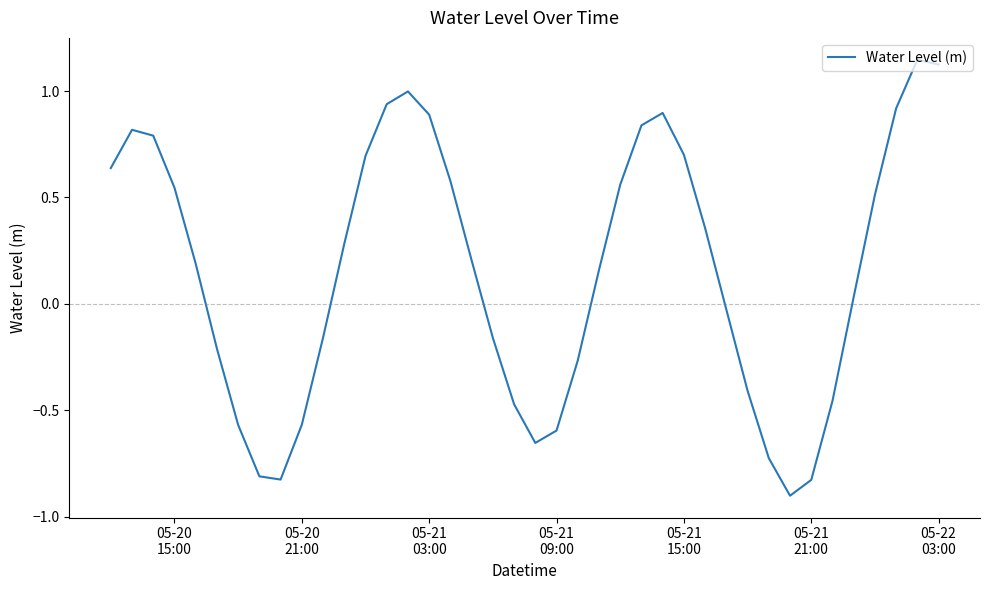

What is the difference between the maximum and minimum values?

2.0